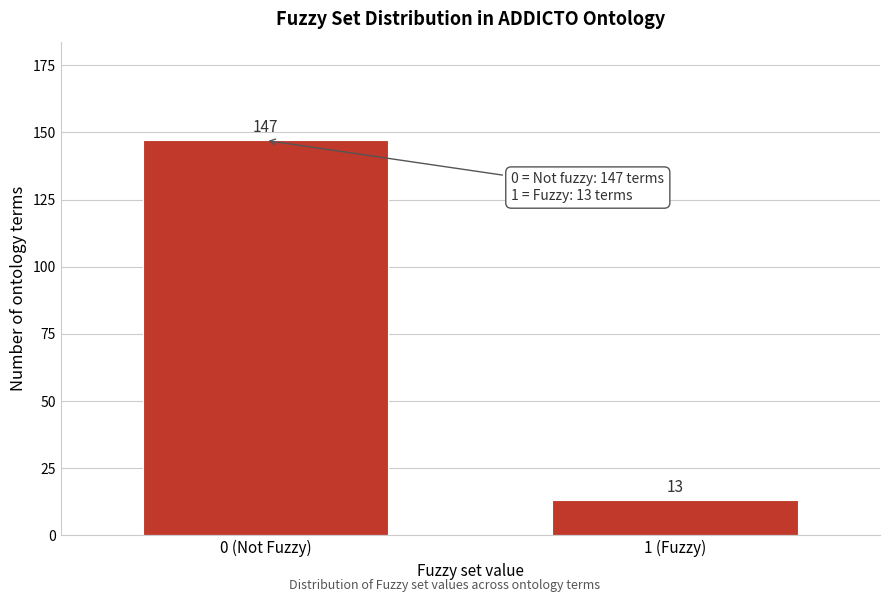

Reading right to left, transcribe all the data shown in this chart.

1 (Fuzzy)=13	0 (Not Fuzzy)=147